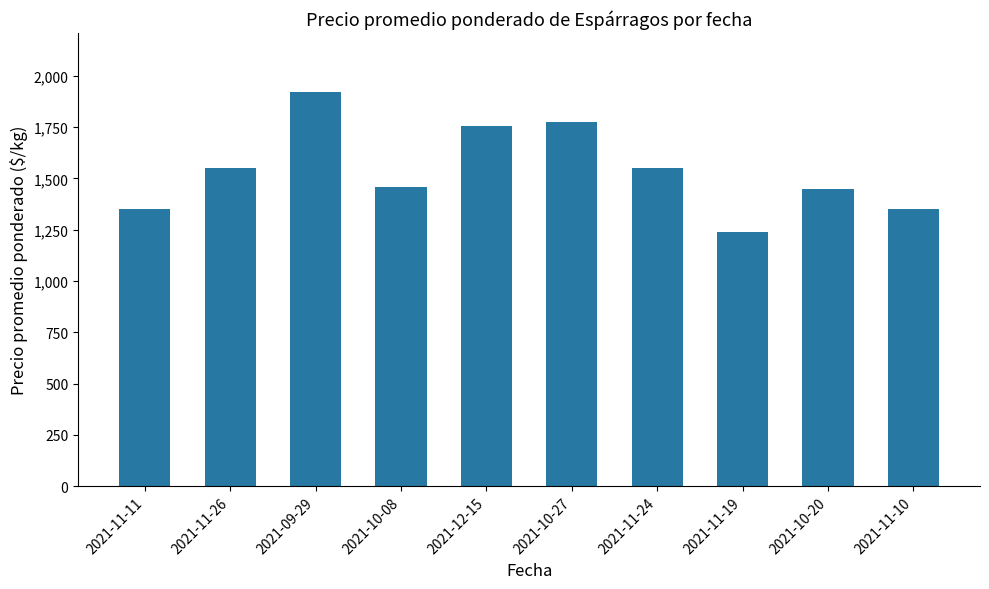

How many distinct data groups are displayed?

1